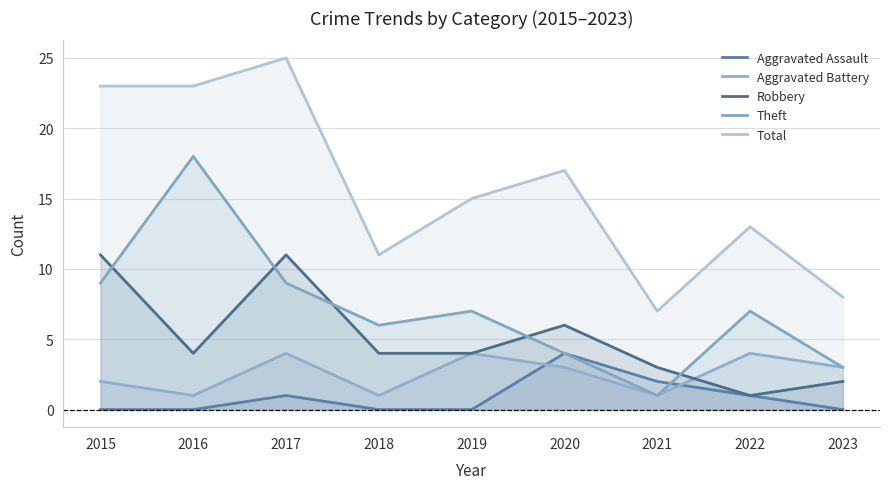

Reading right to left, extract all data points from this chart.

Aggravated Assault: 2023=0	2022=1	2021=2	2020=4	2019=0	2018=0	2017=1	2016=0	2015=0
Aggravated Battery: 2023=3	2022=4	2021=1	2020=3	2019=4	2018=1	2017=4	2016=1	2015=2
Robbery: 2023=2	2022=1	2021=3	2020=6	2019=4	2018=4	2017=11	2016=4	2015=11
Theft: 2023=3	2022=7	2021=1	2020=4	2019=7	2018=6	2017=9	2016=18	2015=9
Total: 2023=8	2022=13	2021=7	2020=17	2019=15	2018=11	2017=25	2016=23	2015=23